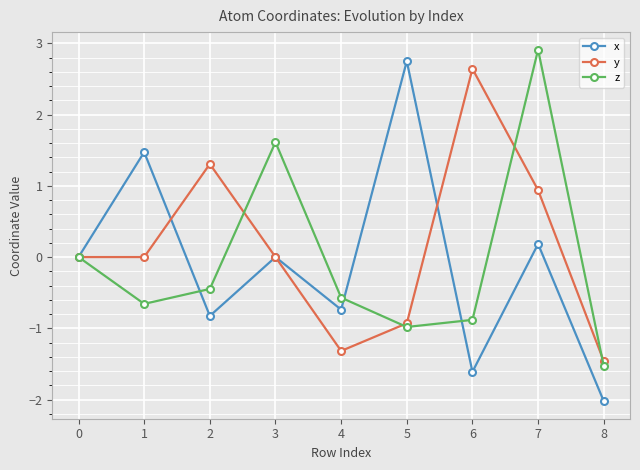

Count the number of data series in this chart.

3